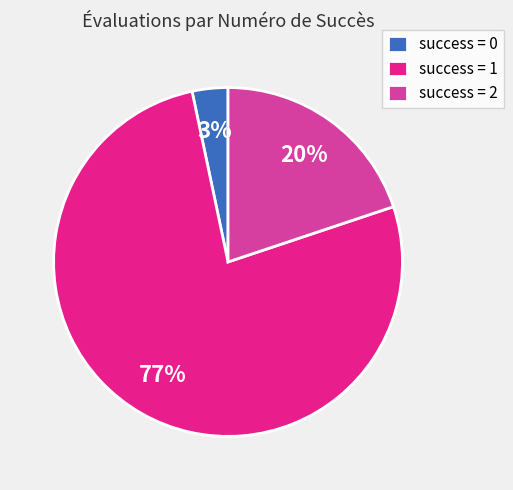

To the nearest percent, what is the difference between the success = 2 and success = 1 slice percentages?

57%